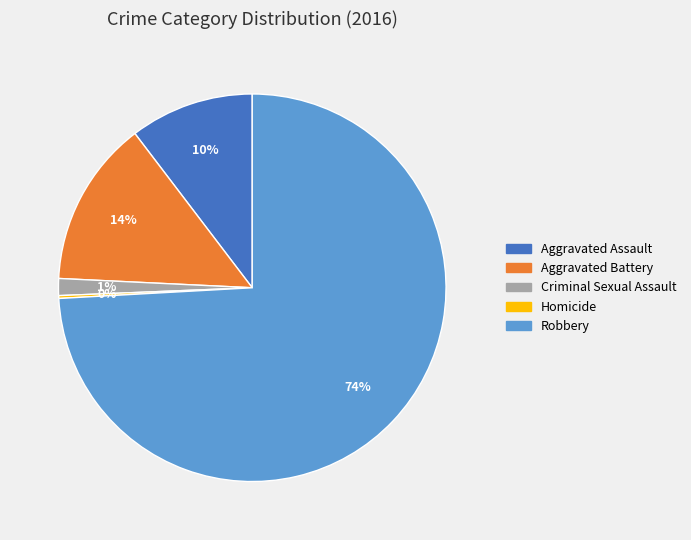

The Criminal Sexual Assault slice represents 11% of the pie. True or false?

False